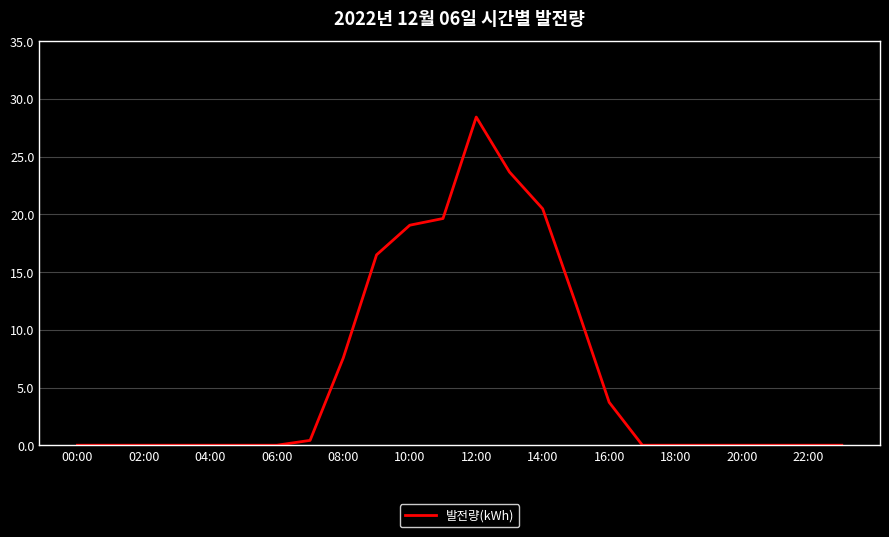

What is the maximum value shown in the chart?

28.4